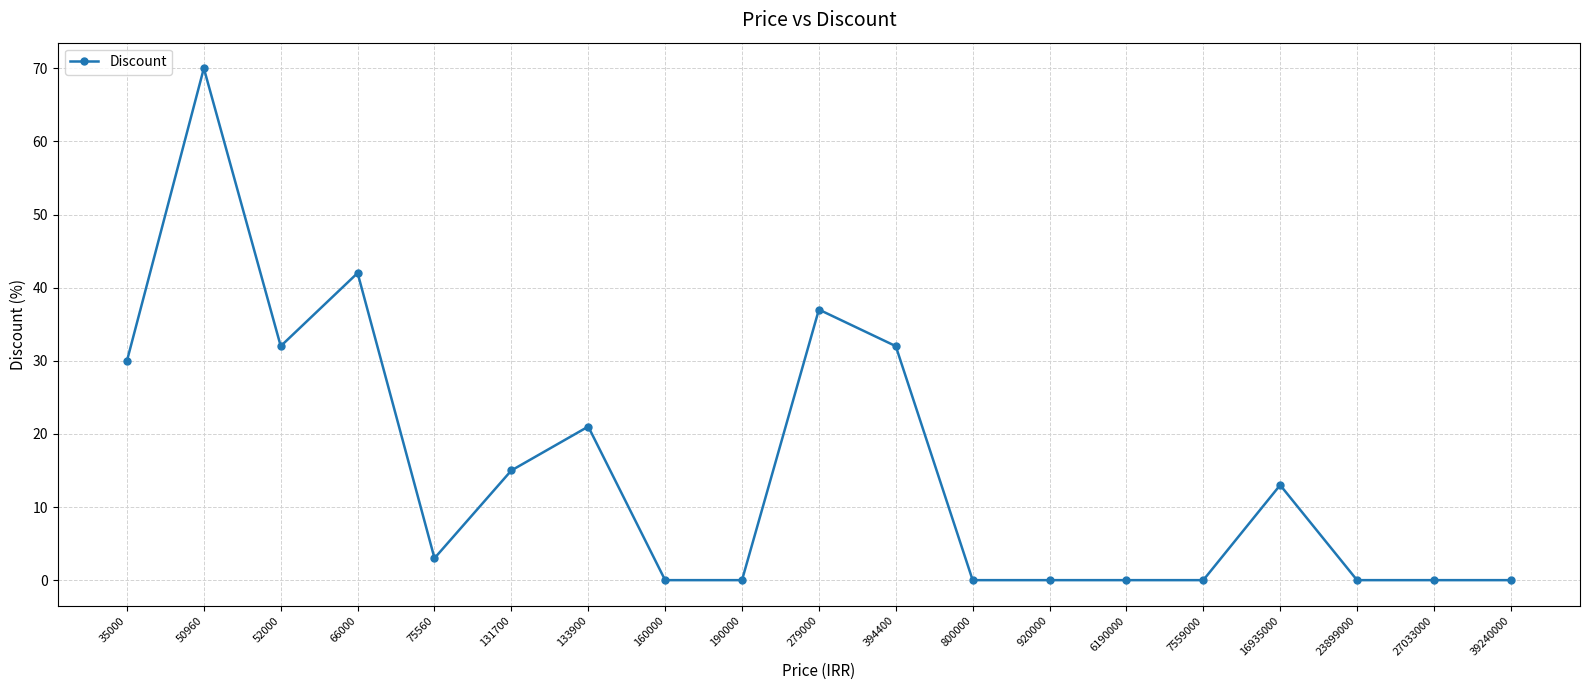

Between 160000 and 35000, which is larger?

35000